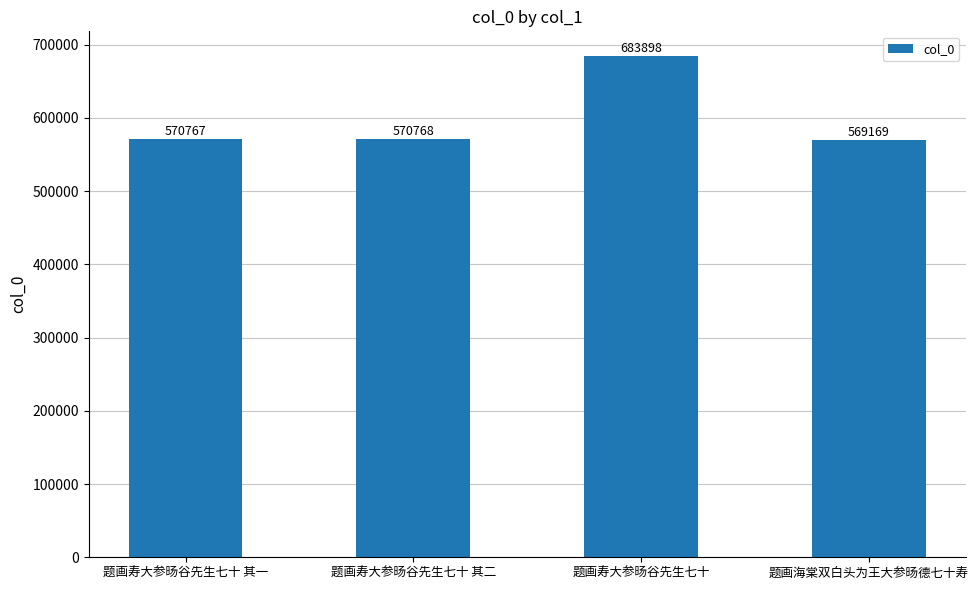

What is the label of the 4th bar from the left?

题画海棠双白头为王大参旸德七十寿